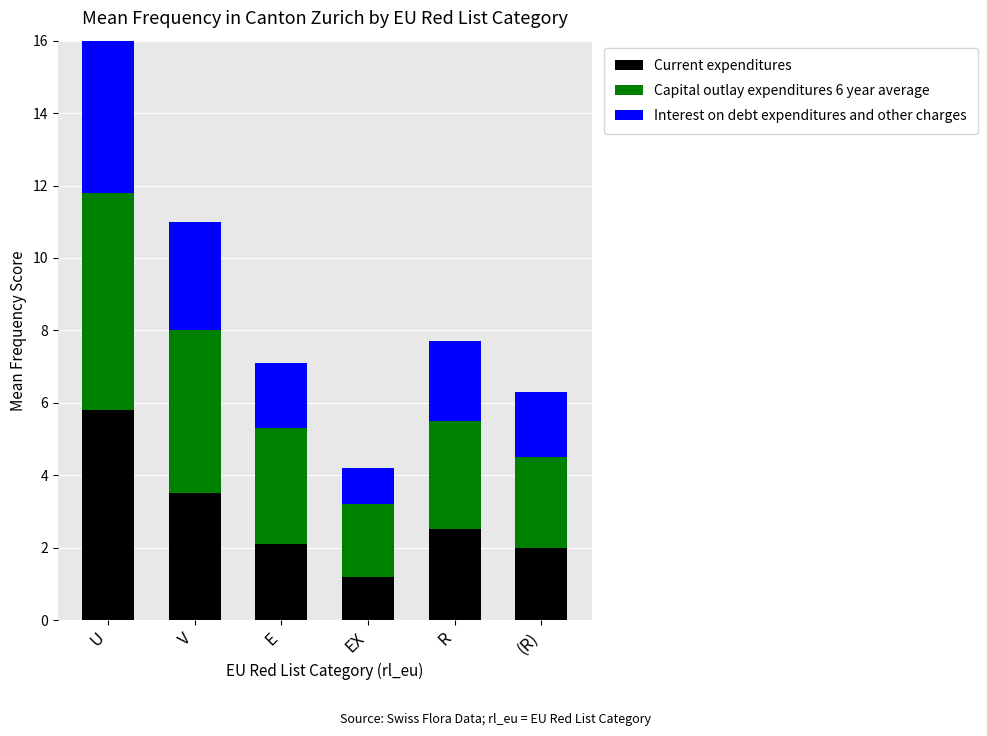

What position from the left is EX?

4